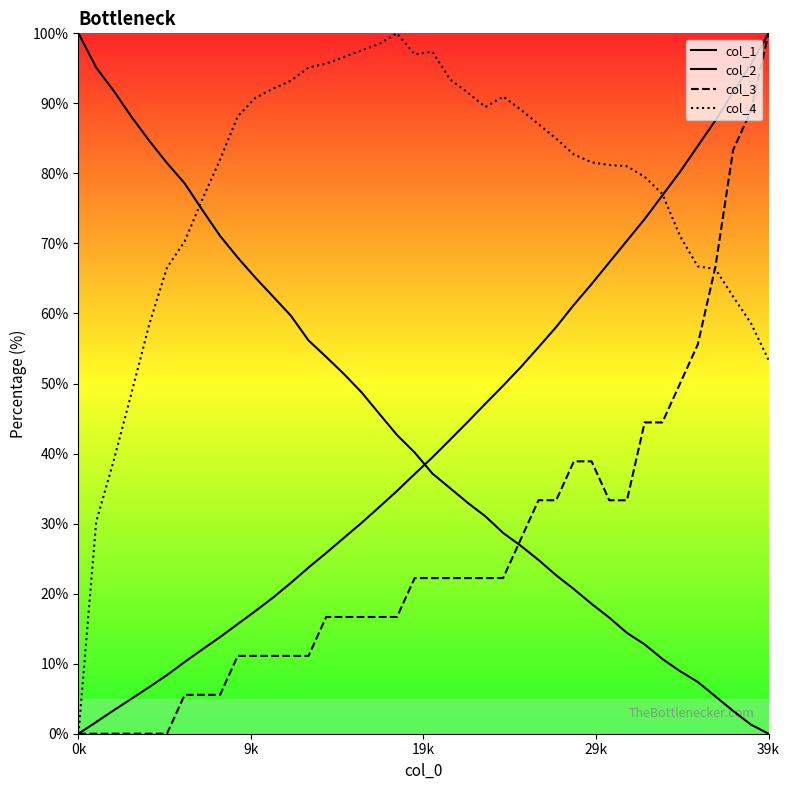

What is the value of the col_4 point at the 29th from the left?

82.7